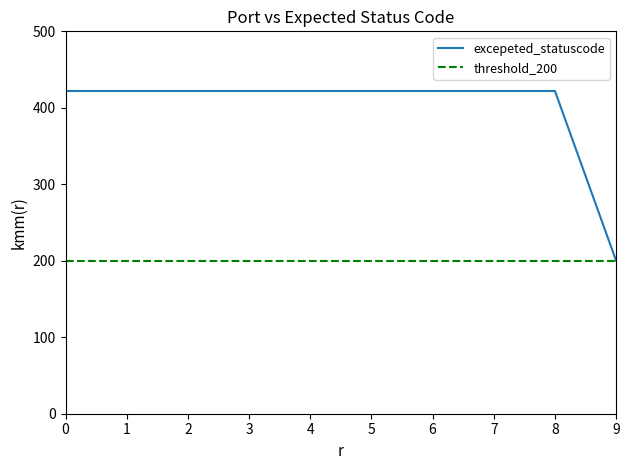

What is the highest value of the excepeted_statuscode series?

422